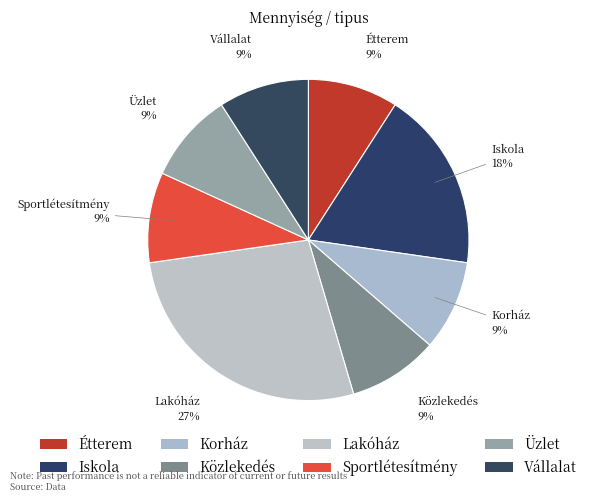

Does Üzlet represent more than half of the total?

No